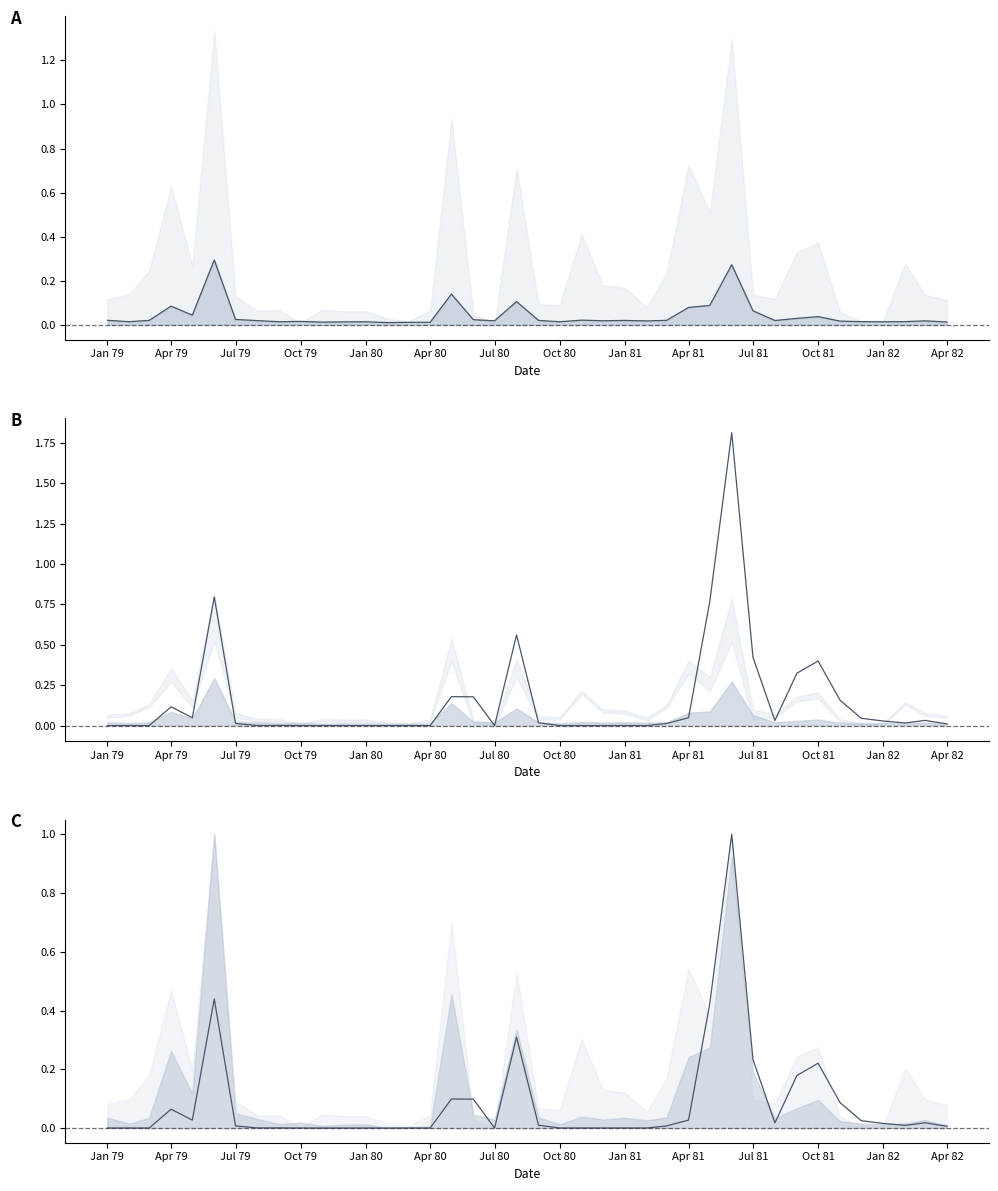

True or false: pcr_corrected and obs cross at least once.

True